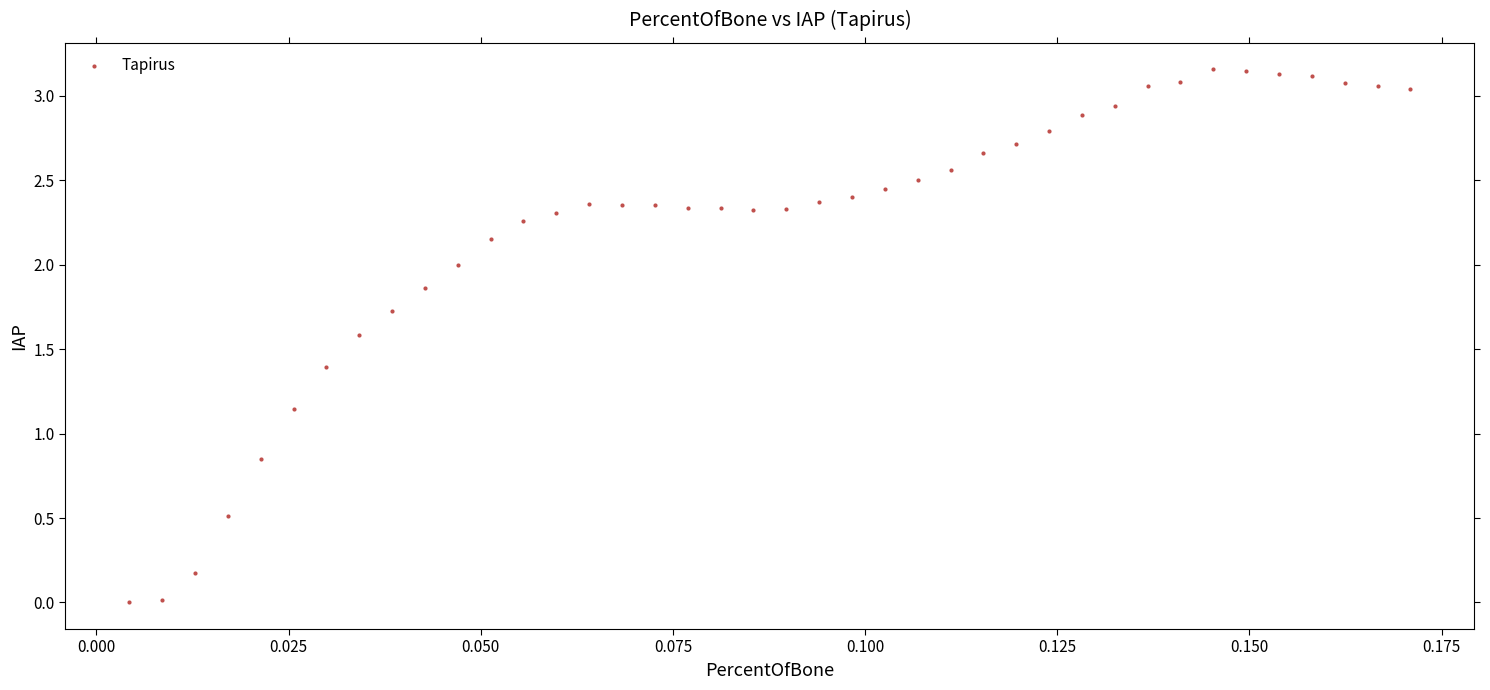

Count the number of points in this scatter plot.

40